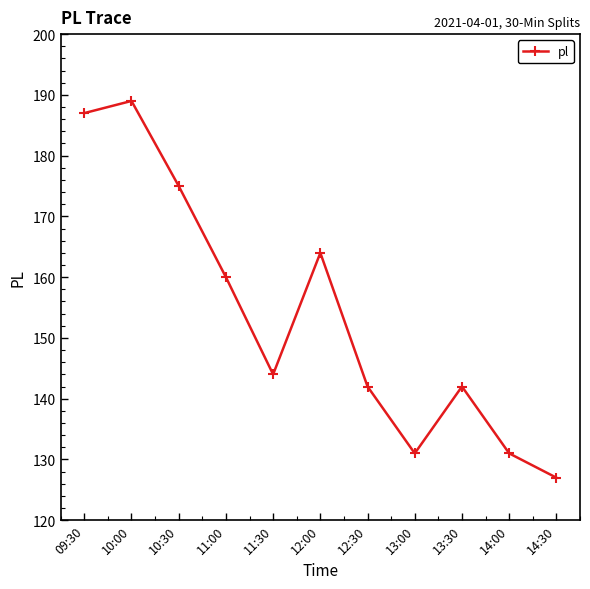

What is the difference between the values at 12:30 and 14:00?

11